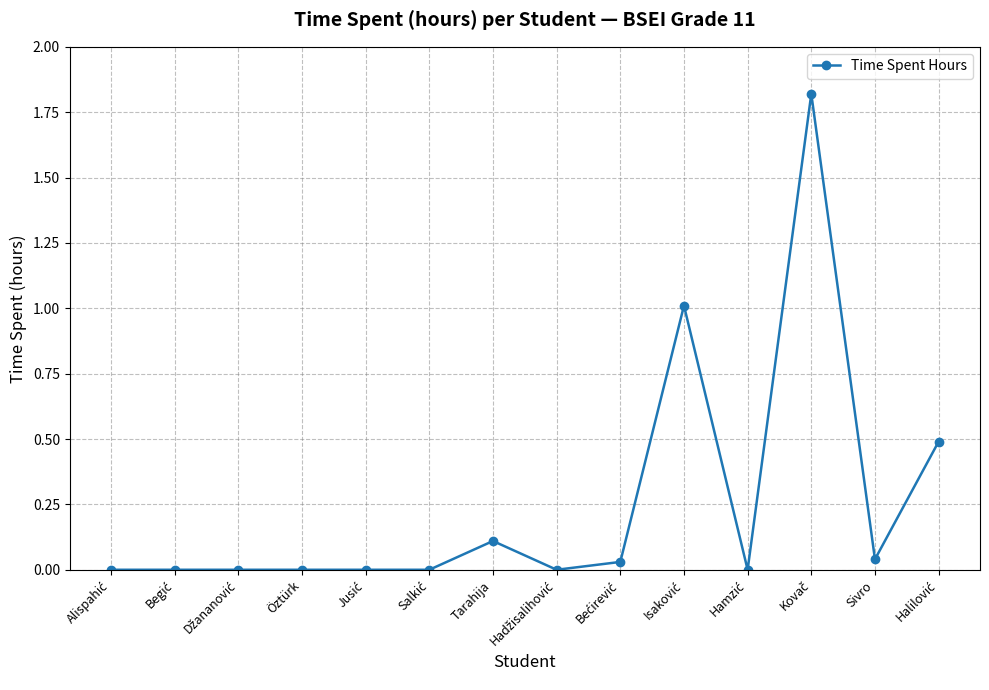

True or false: there are more than 2 points higher than both neighbors.

True